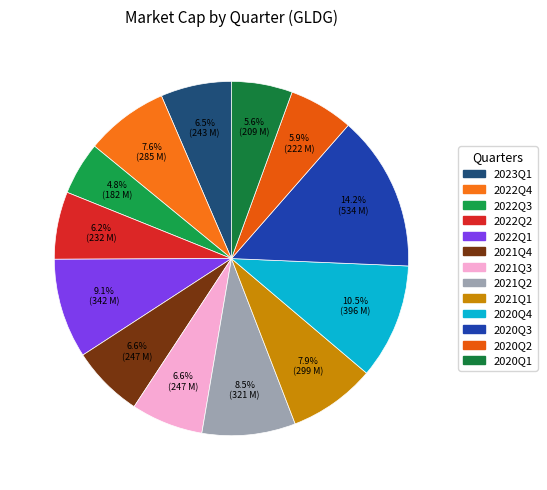

What portion of the pie excludes 2021Q2?

91.5%